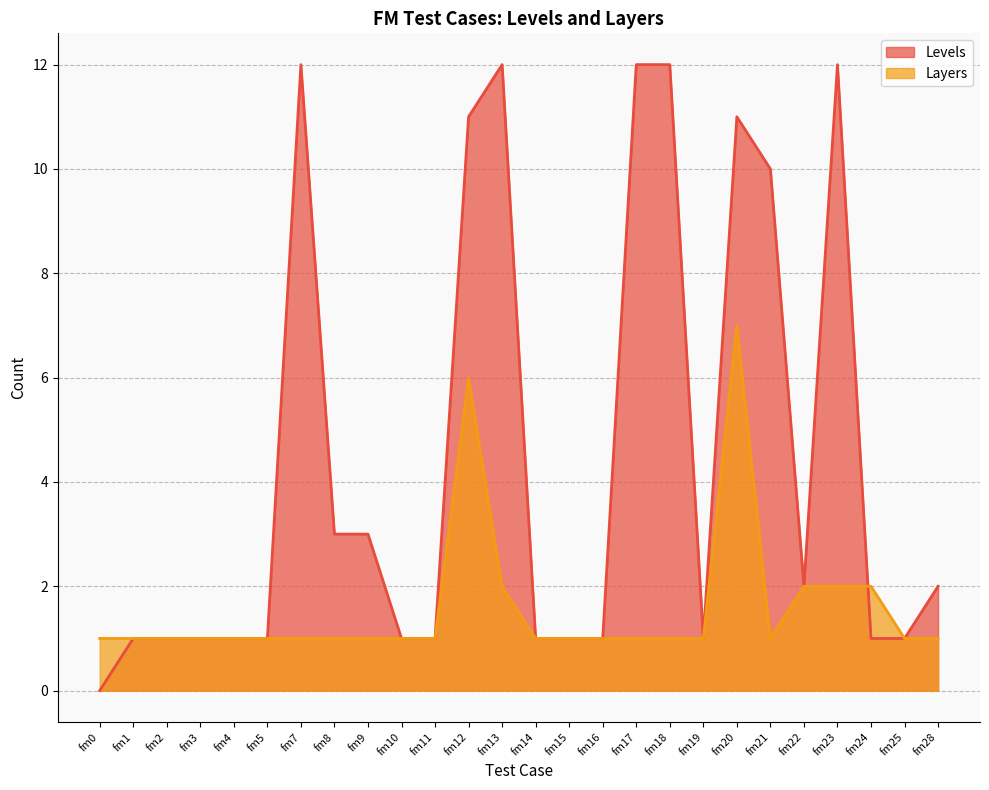

Which has a higher value, fm8 or fm24?

fm8